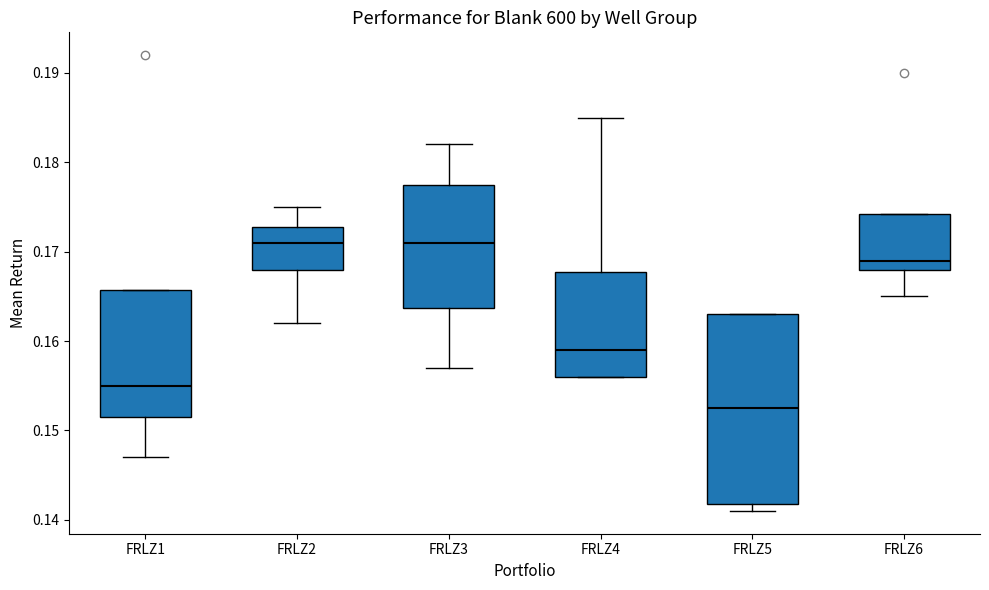

Comparing the boxes themselves (not the whiskers), which one is the tallest?

FRLZ5